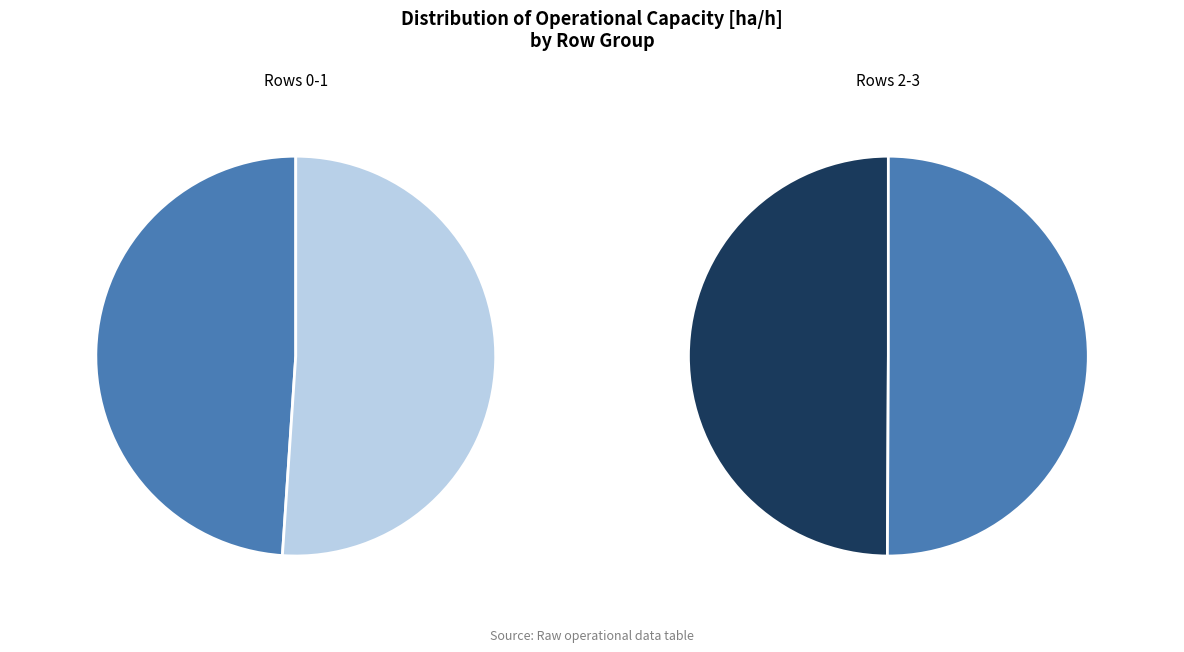

Is there a majority slice in this chart?

No